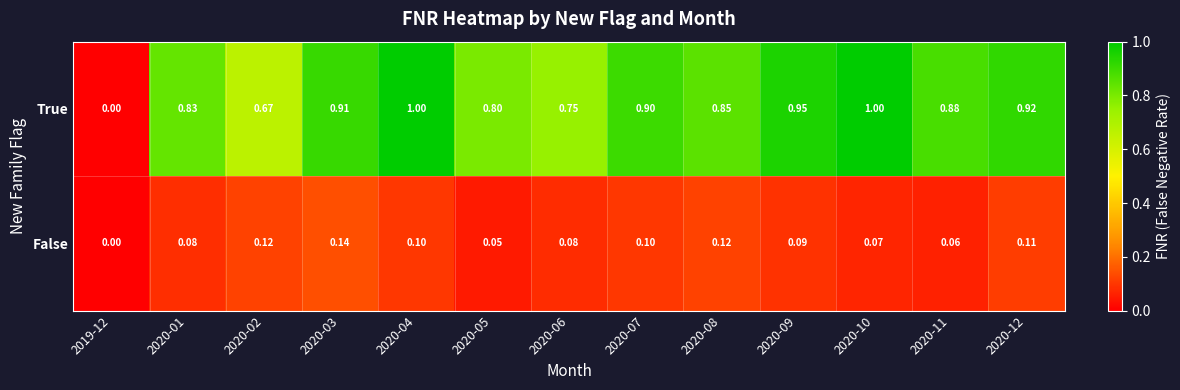

Is the value of False at 2020-03 greater than the value of True at 2020-12?

No